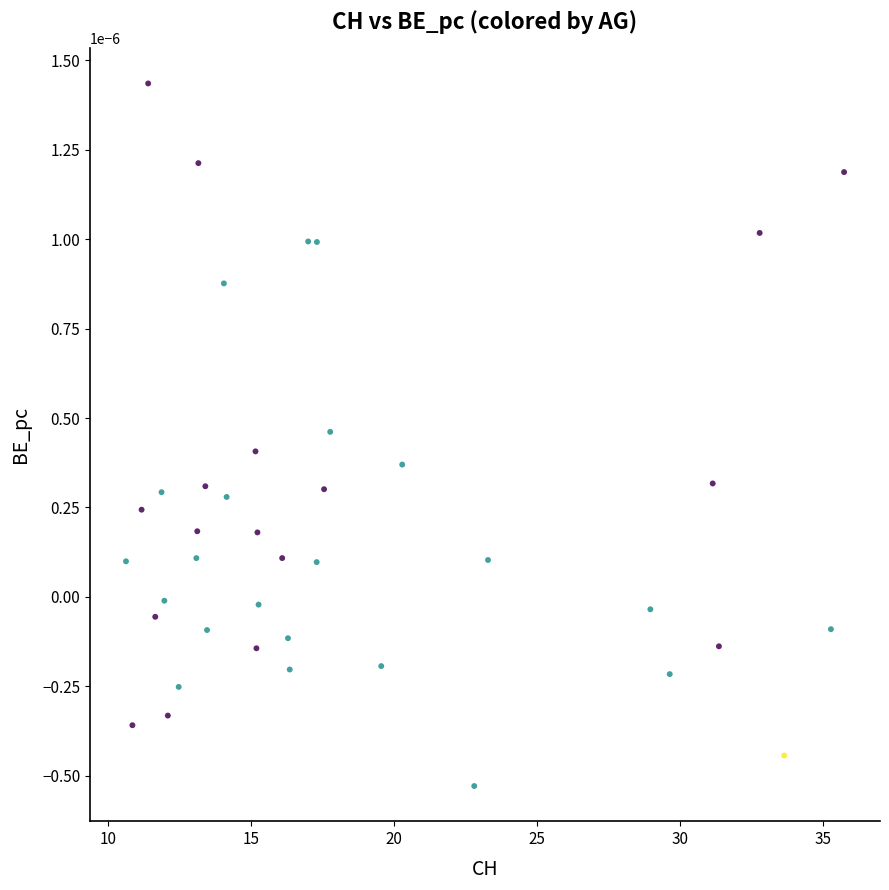

What is the range of X values (max minus min)?

25.1